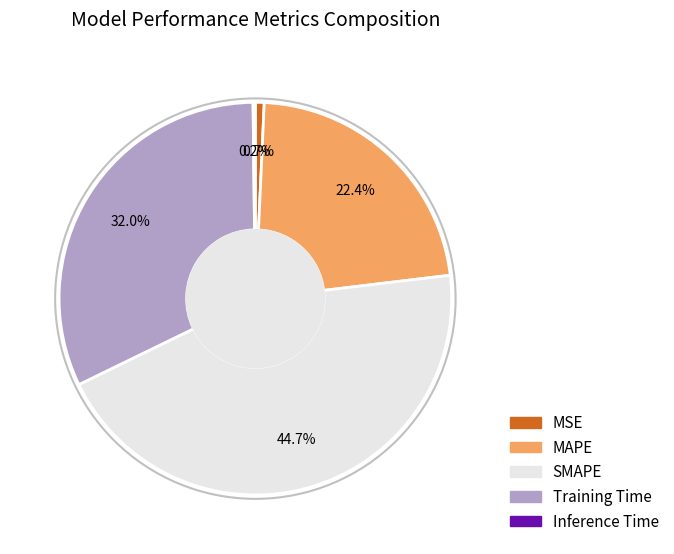

Which has a higher value, SMAPE or MSE?

SMAPE